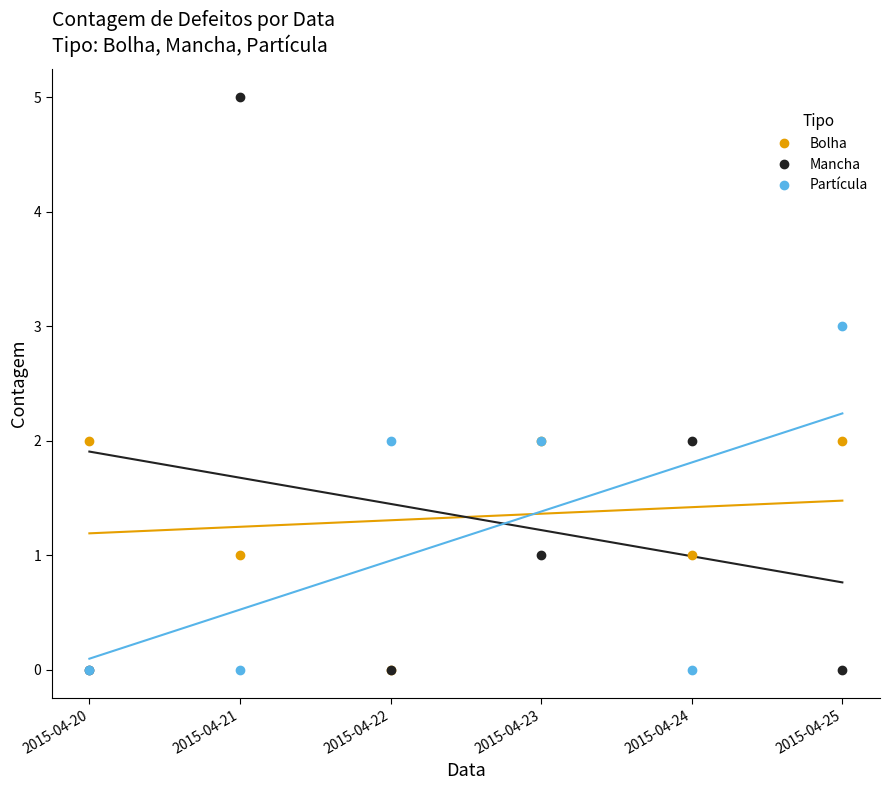

At which category does the chart reach its peak across all series?

2015-04-21